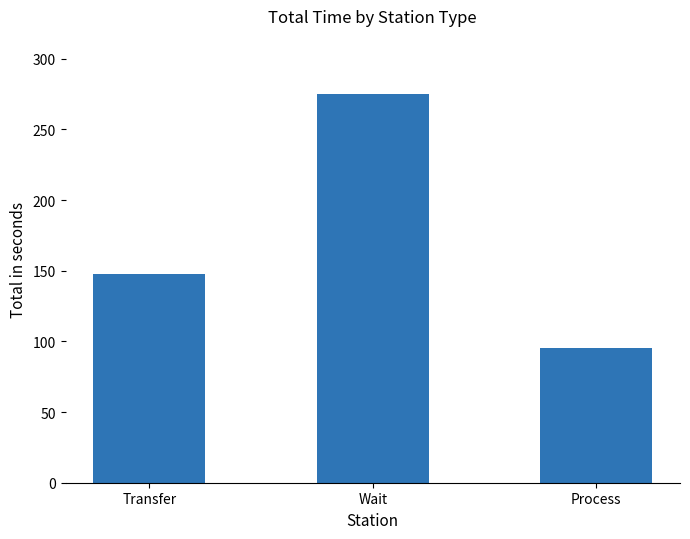

Reading left to right, list all the values displayed in this chart.

Transfer=148	Wait=275	Process=95